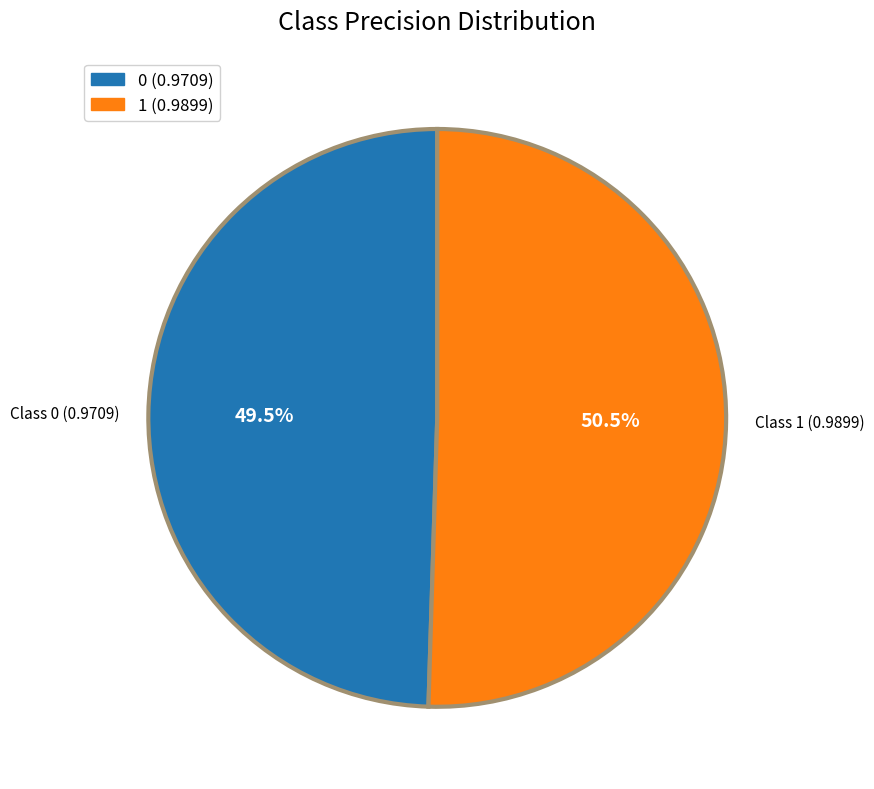

Rank the categories by value from highest to lowest.

Class 1 (0.9899), Class 0 (0.9709)